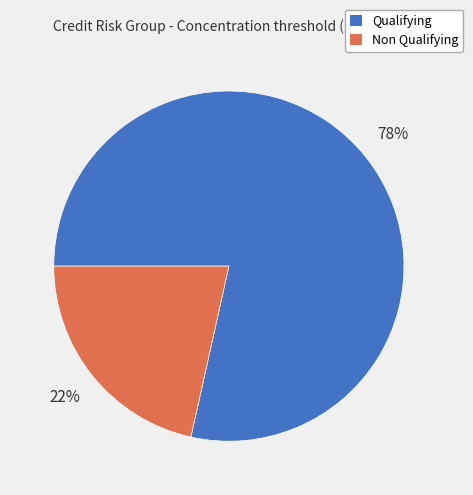

Rank the categories by value from lowest to highest.

Non Qualifying, Qualifying